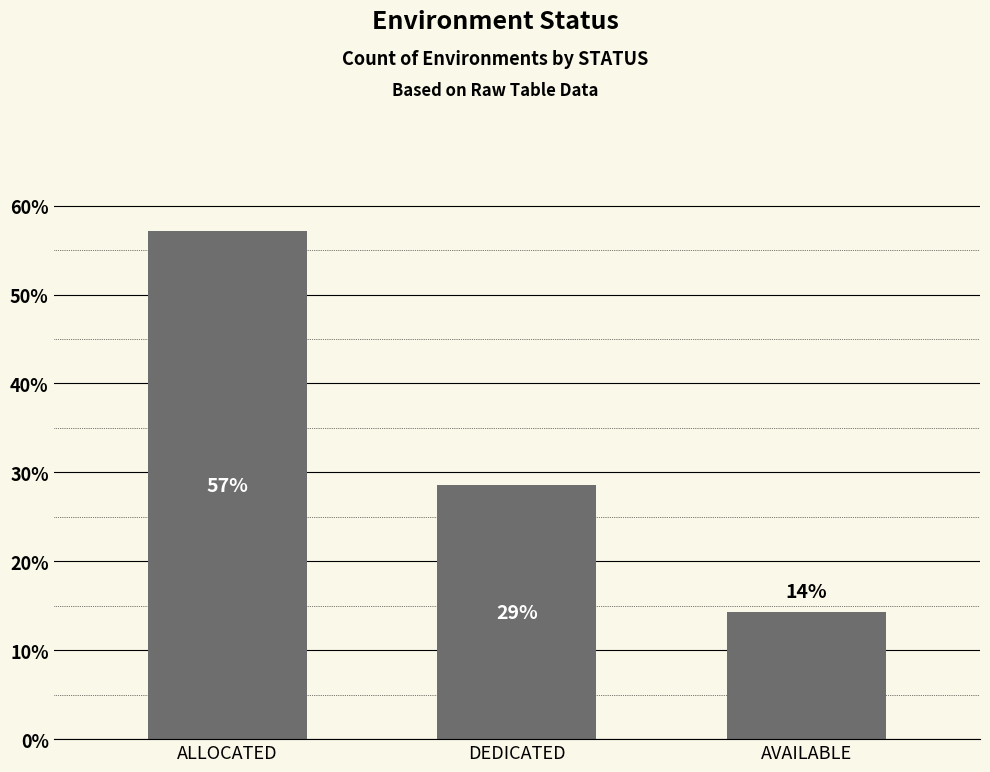

What is the ratio of the value at DEDICATED to the value at ALLOCATED?

0.5